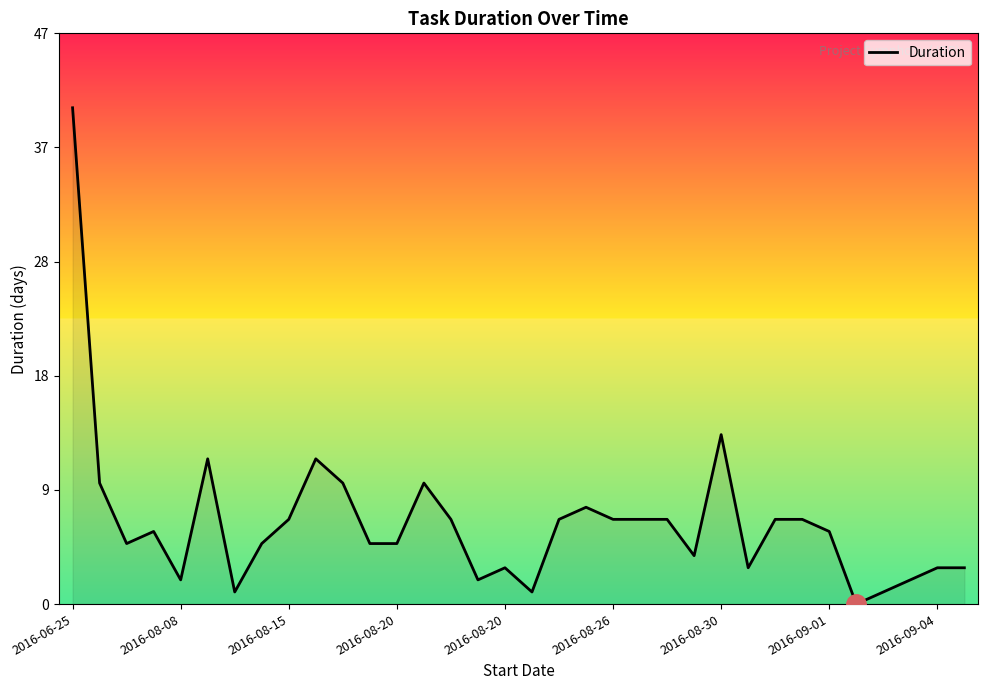

Does the chart display data point markers on the line(s)?

No